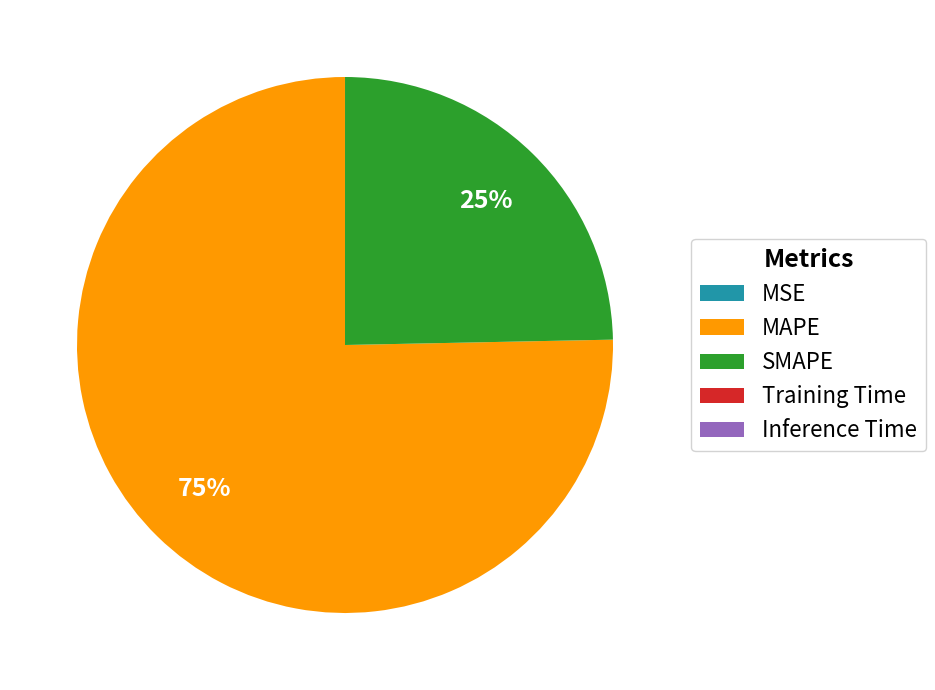

Is the sum of SMAPE and MAPE greater than half?

Yes